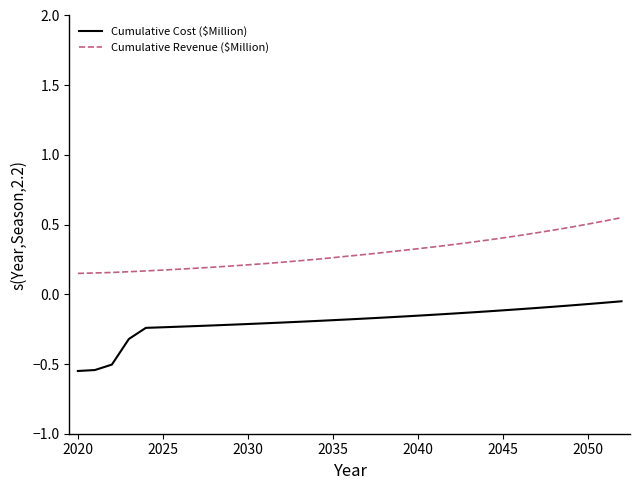

Which series has the largest total across all categories?

Cumulative Revenue ($Million)